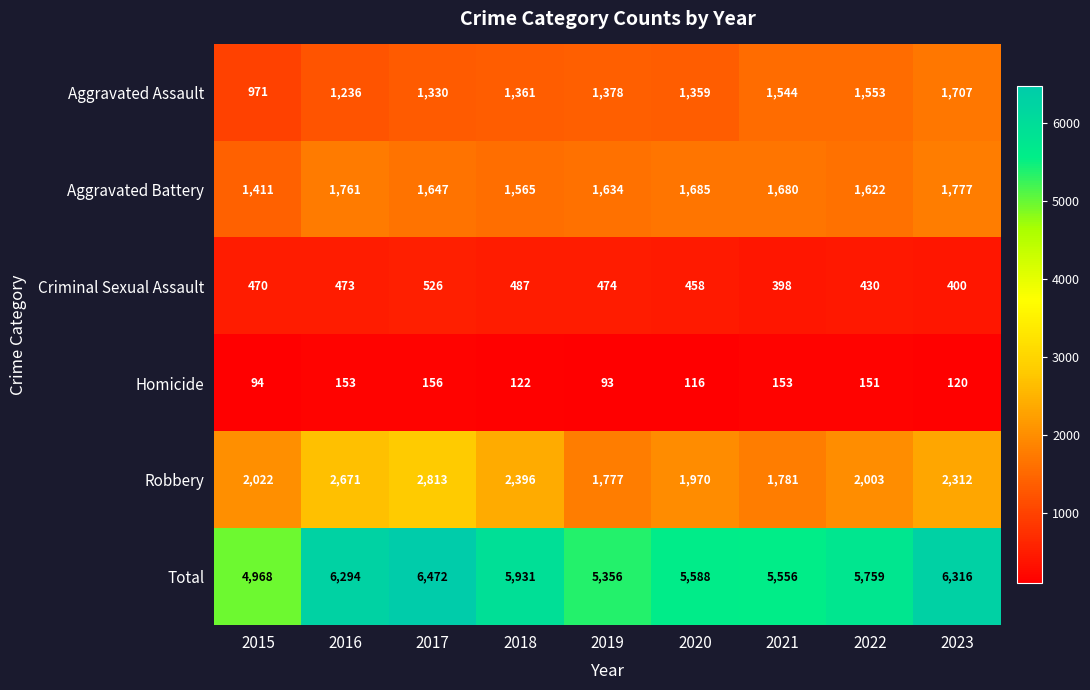

Is it true that Criminal Sexual Assault equals 276 at 2018?

False